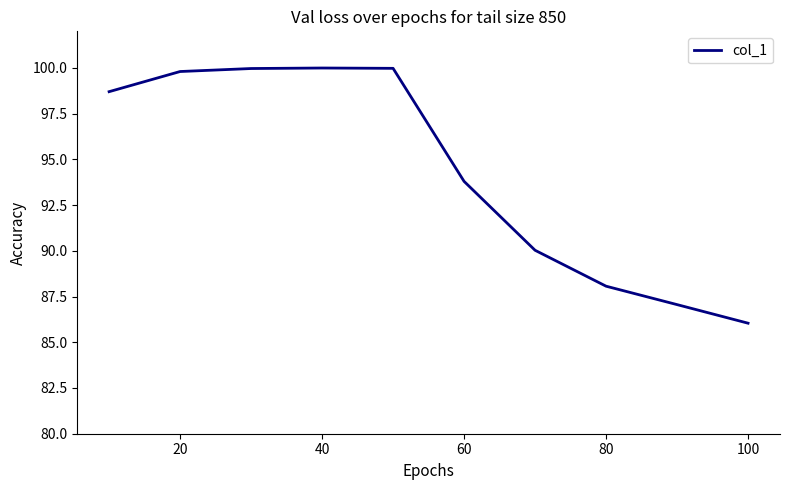

How many categories are shown in the chart?

10